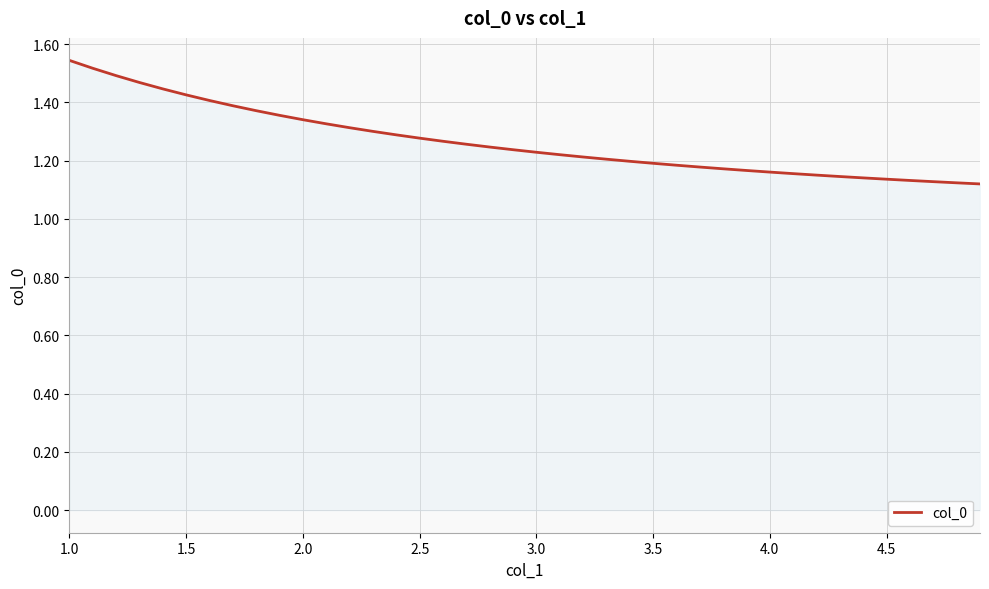

What is the value of the 23rd point from the left?

1.2